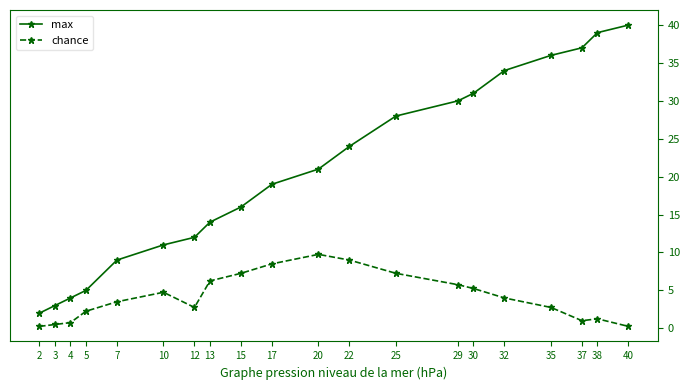

True or false: max has a value of 15.1 at 10.

False